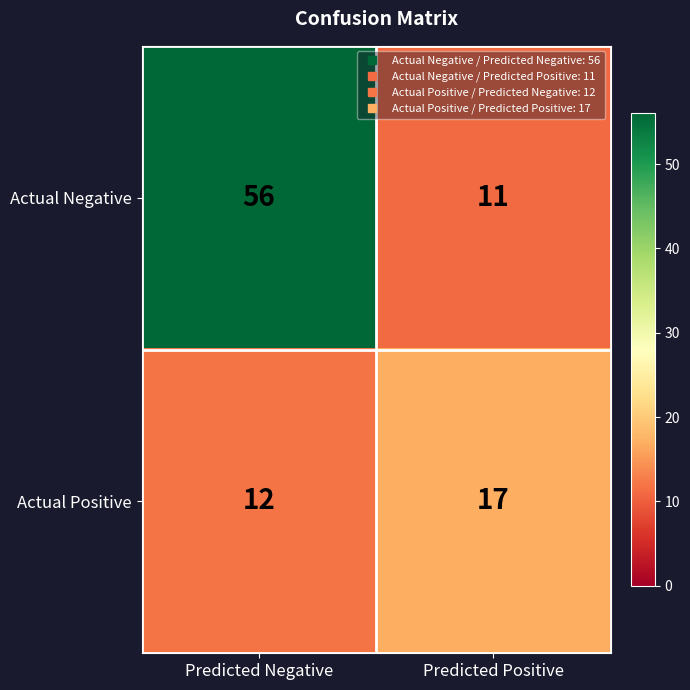

What is the difference between the highest and lowest values at Predicted Positive?

6